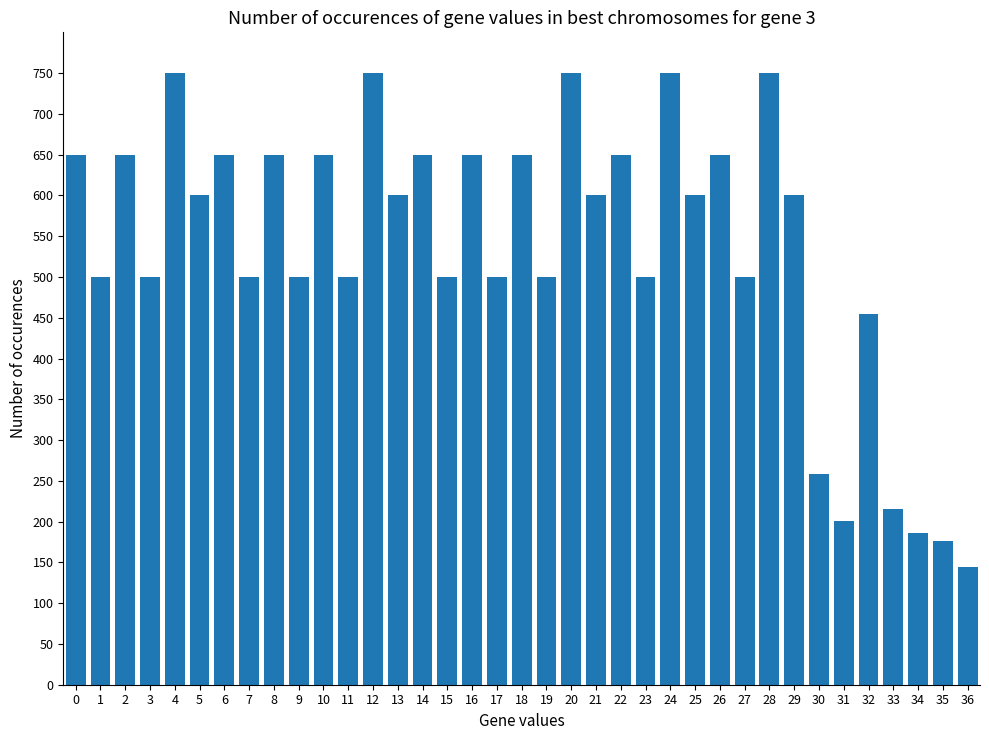

What is the ratio of the value at 33 to the value at 36?

1.5